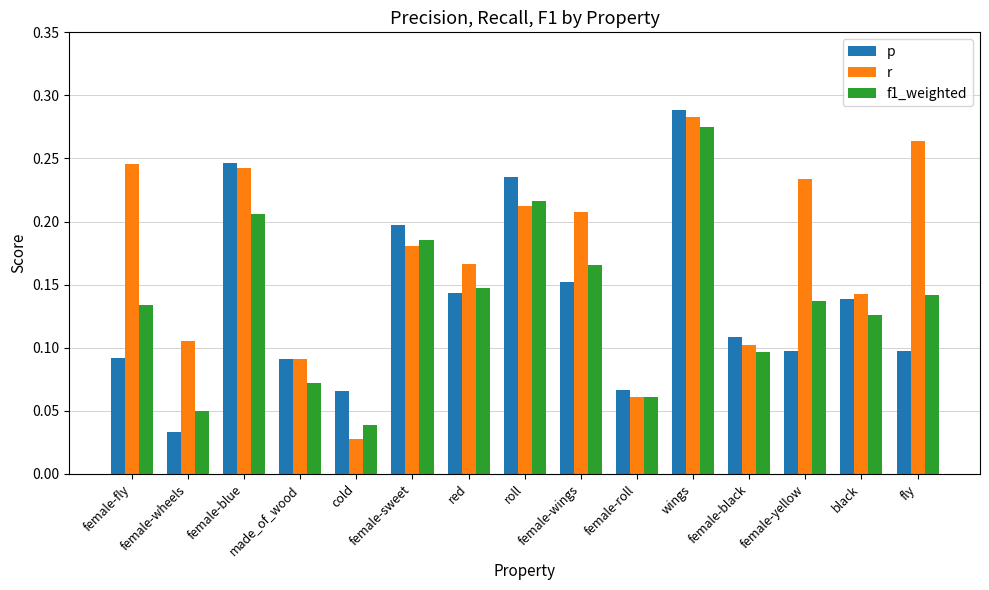

What are all the series names shown in the legend?

p, r, f1_weighted